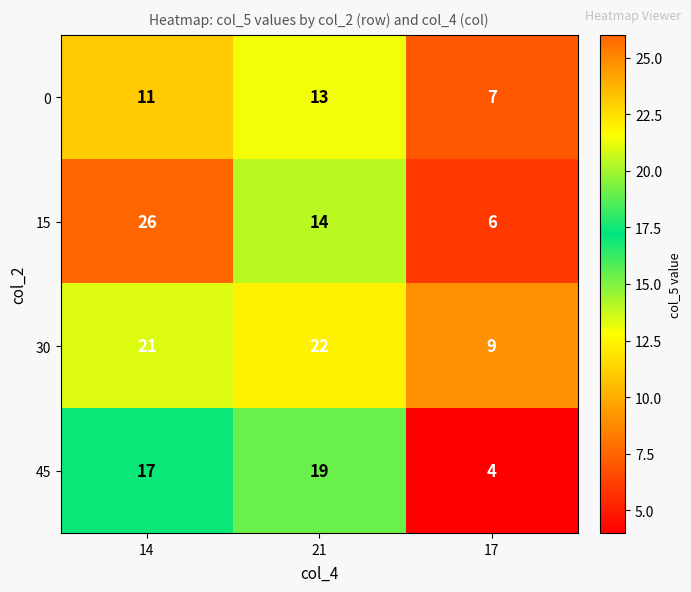

What is the smallest value displayed?

4